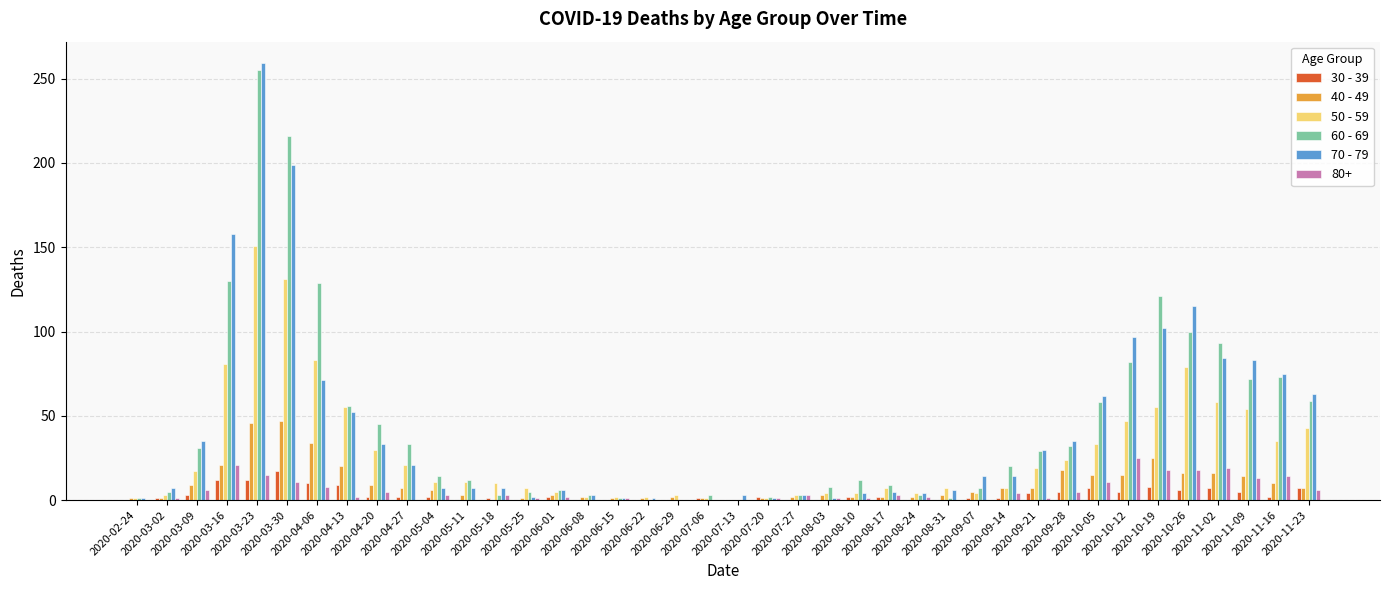

Where does the 40 - 49 series first go above 6?

2020-03-09